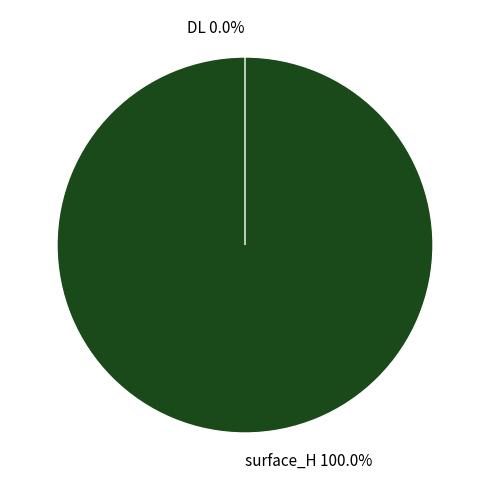

Which slice represents more than half of the pie?

surface_H